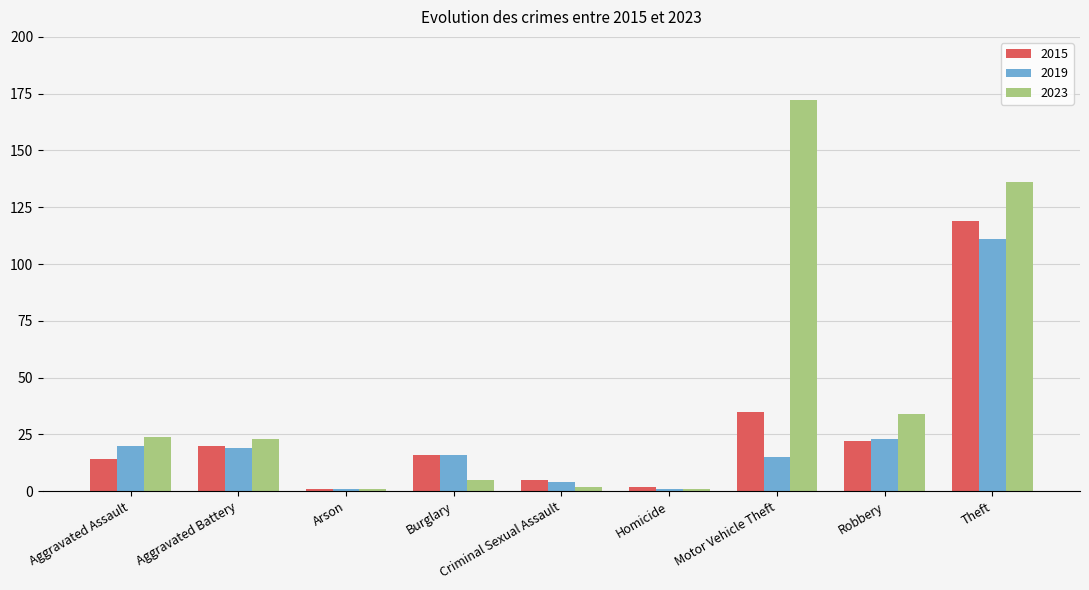

What is the label of the 7th bar from the left?

Motor Vehicle Theft